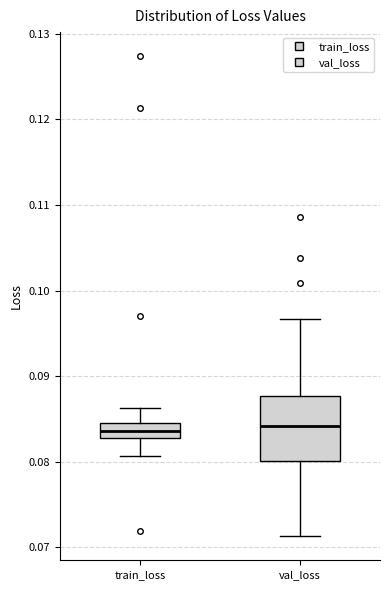

Reading left to right, read every box against the y-axis: the position of its median line, the range the box covers, and the ends of its whiskers. The values are not printed on the chart, so give them approximately, as read against the axis.

train_loss: median 0.084, box 0.083 to 0.085, whiskers 0.081 to 0.086
val_loss: median 0.084, box 0.080 to 0.088, whiskers 0.071 to 0.097